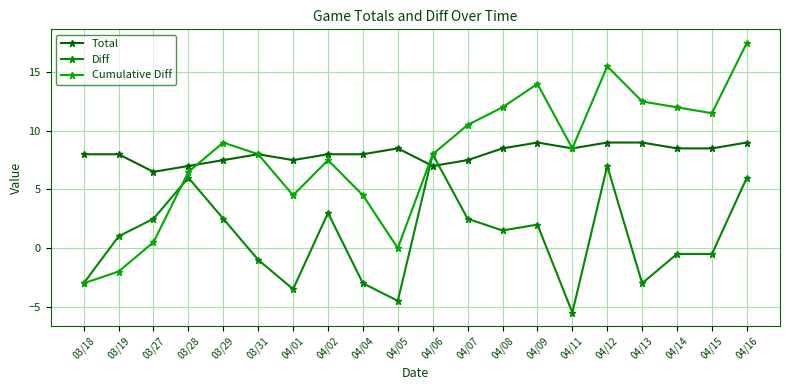

True or false: Total has more than 0 points higher than both neighbors.

True